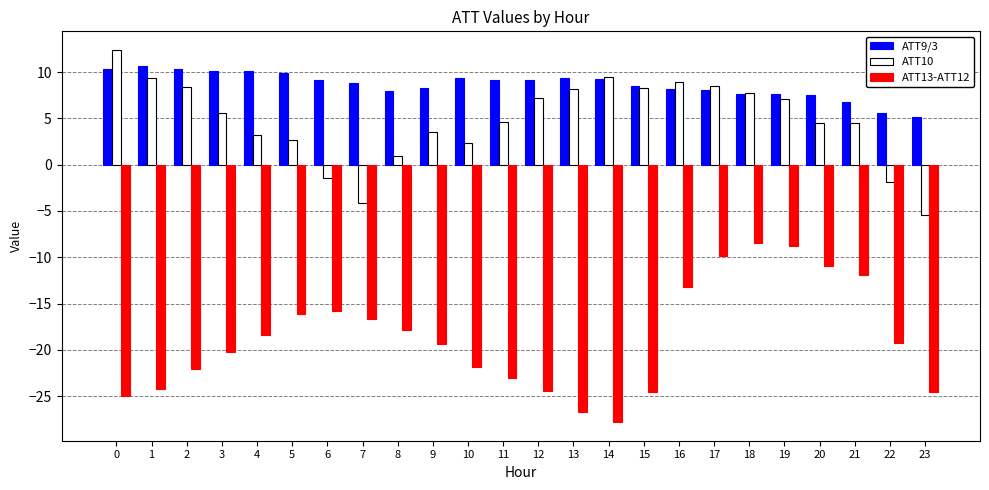

Does the chart contain stacked bars?

No